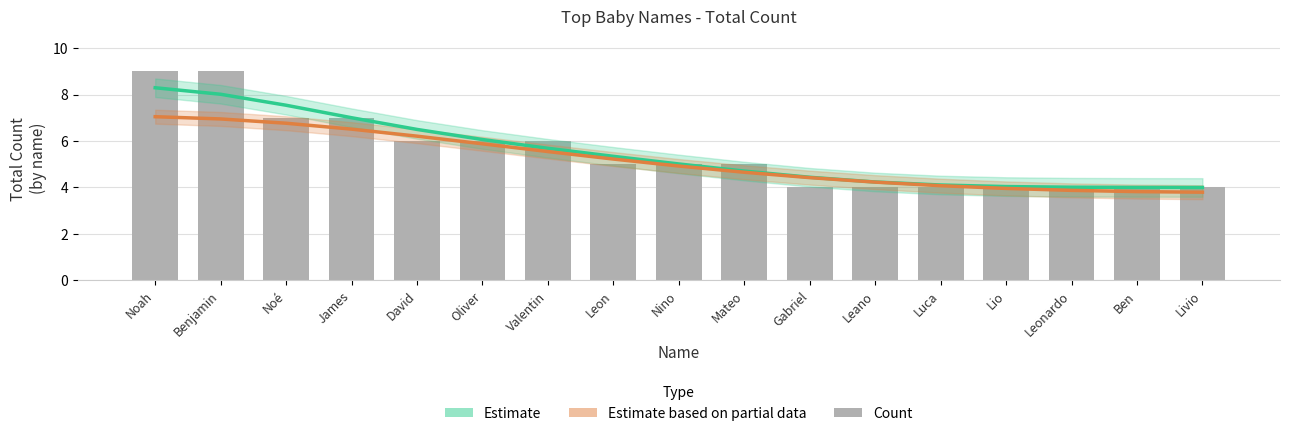

List the series in order of their peak value, lowest first.

Estimate based on partial data, Estimate, Count per name